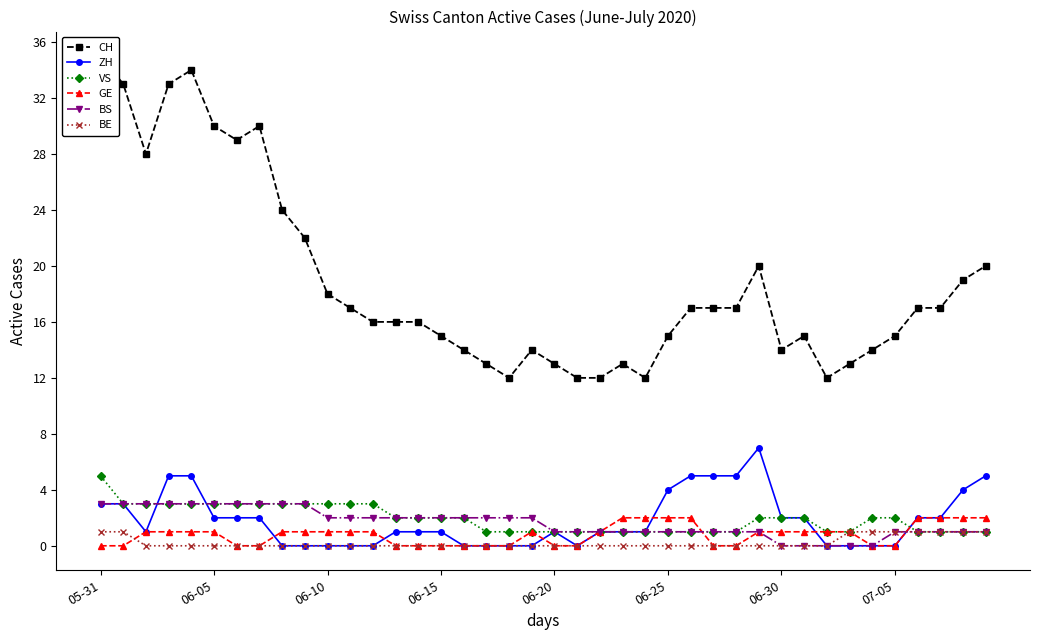

The BS series shows 1 at 07-05. True or false?

True